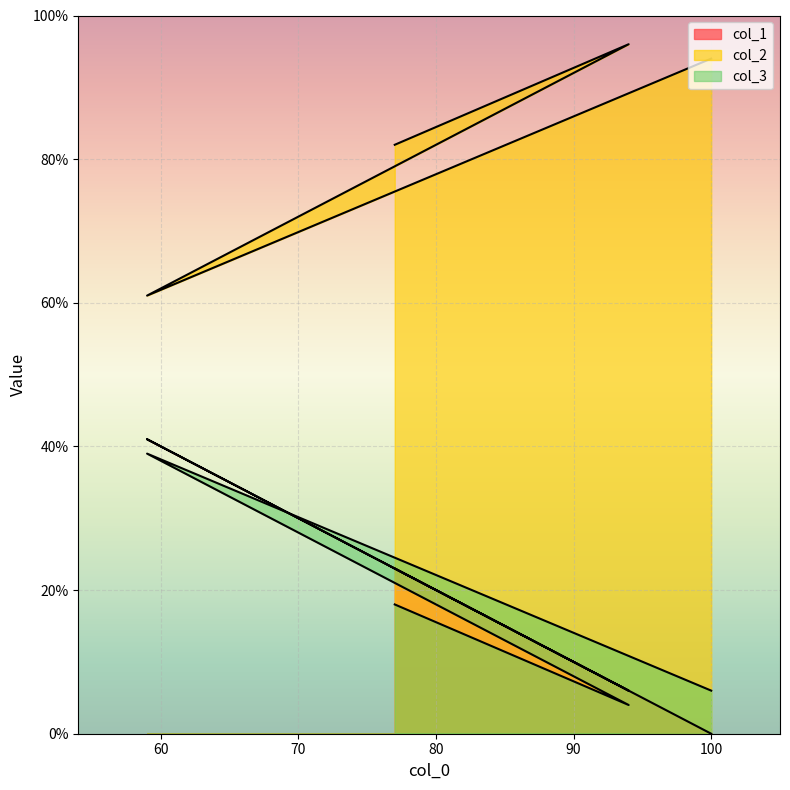

What is the difference between the highest and lowest values at 59?

22